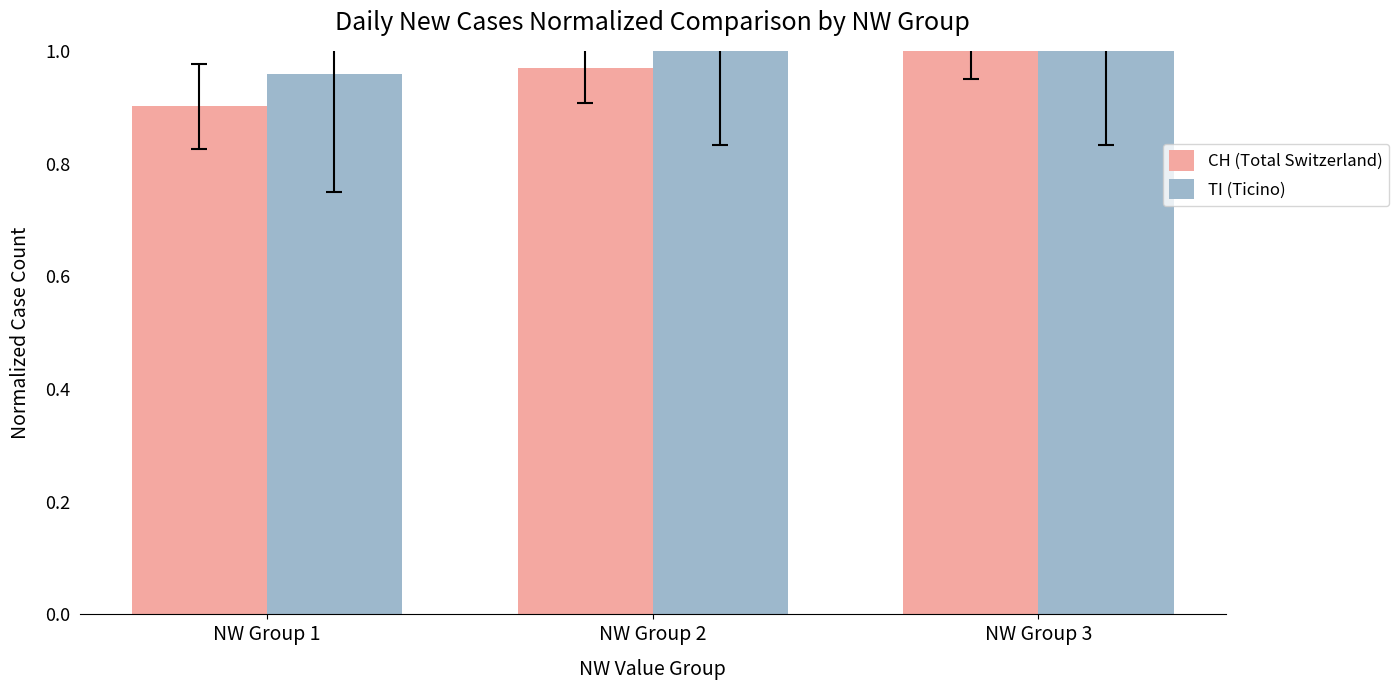

Which category has the lowest value across all series?

NW Group 1